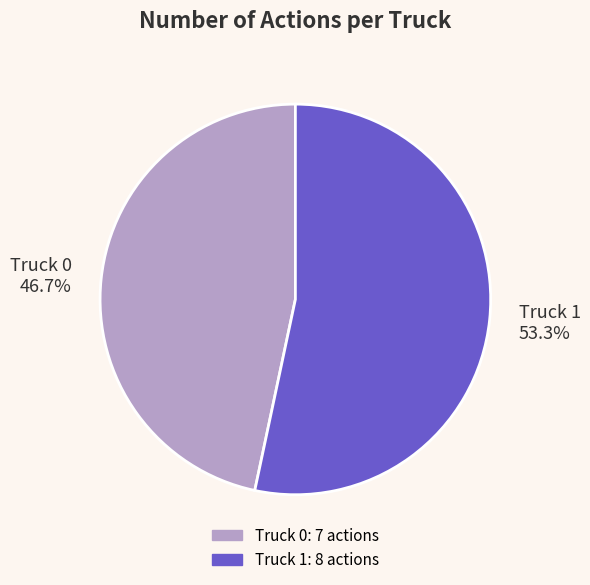

Is the sum of Truck 1 and Truck 0 greater than half?

Yes